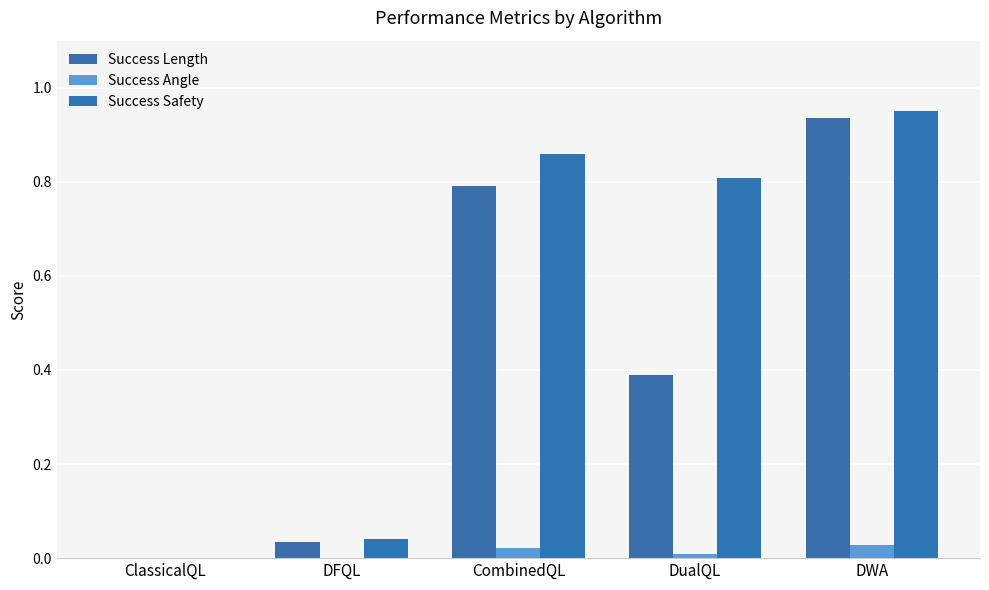

Rank the series at CombinedQL from lowest to highest value.

Success Angle, Success Length, Success Safety